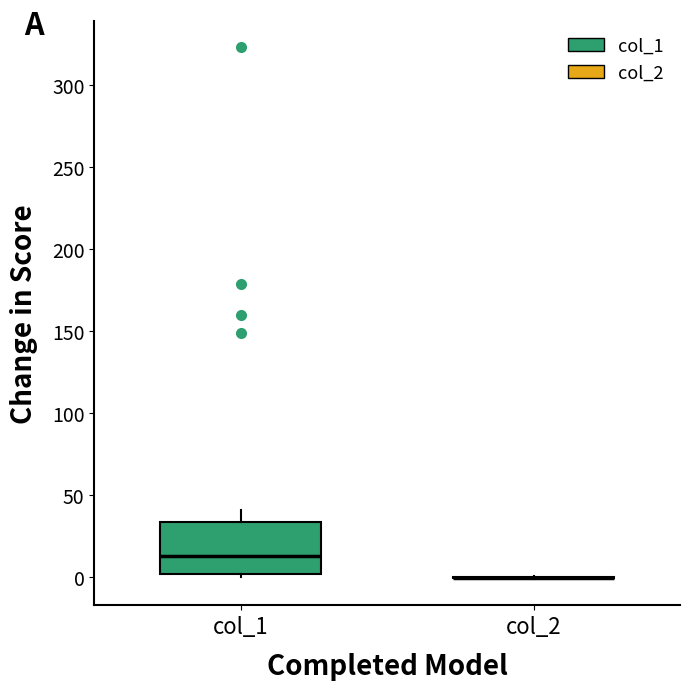

Comparing the boxes themselves (not the whiskers), which one is the tallest?

col_1